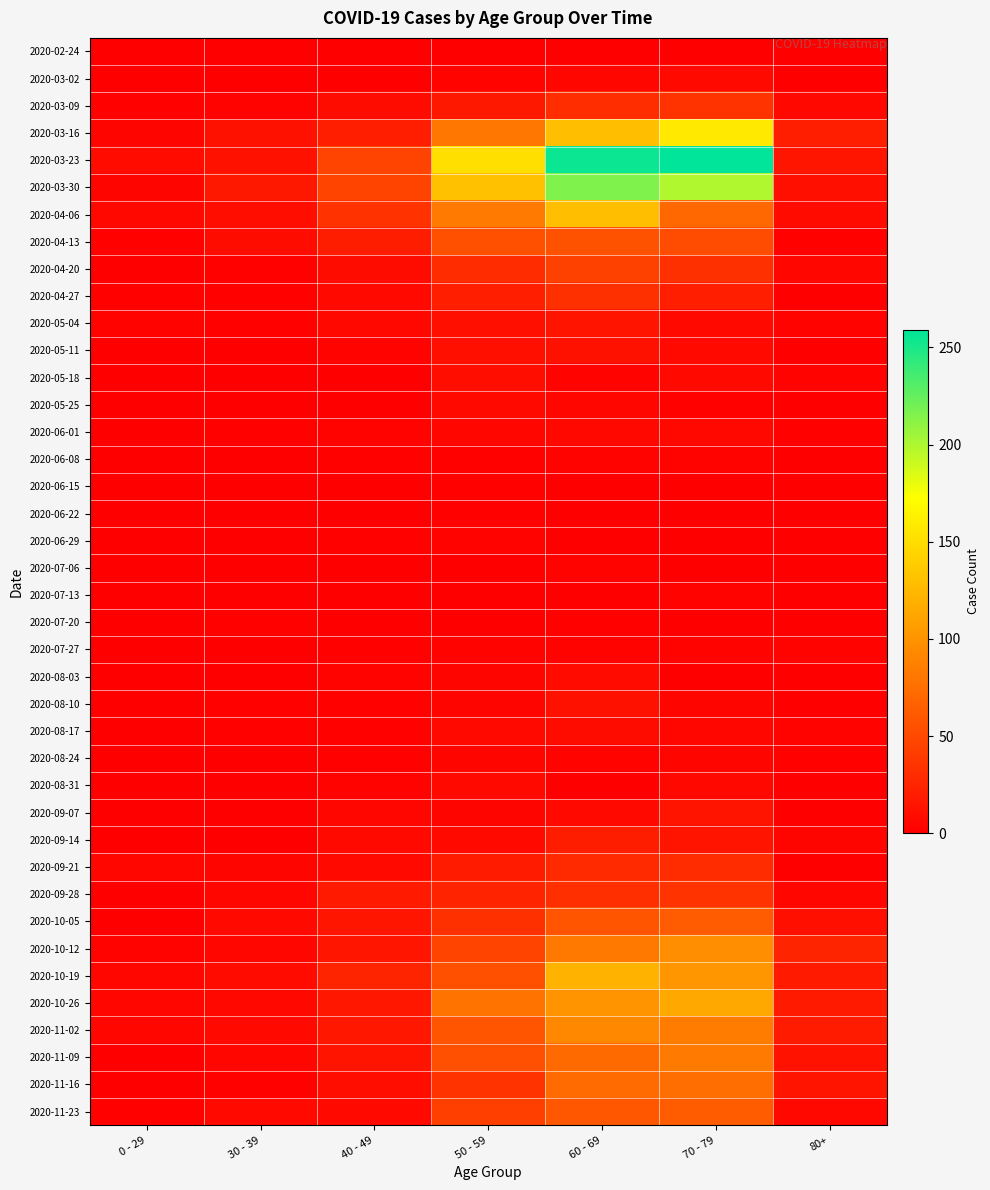

Which series has the largest range (max minus min)?

2020-03-23